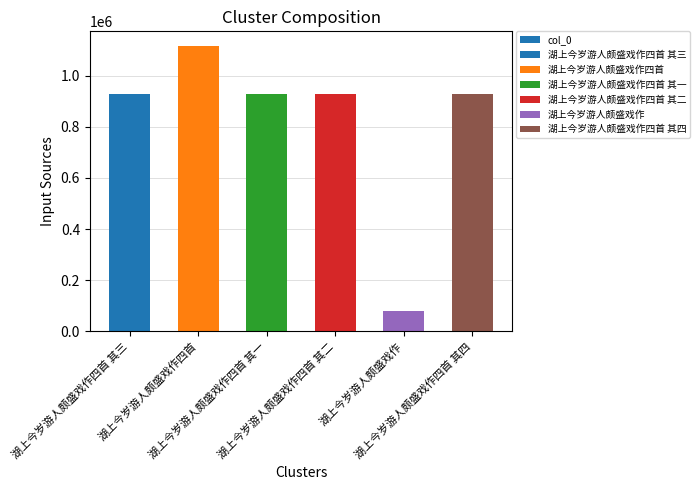

Reading left to right, extract all data points from this chart.

930043	1118396	930042	930040	77822	930041